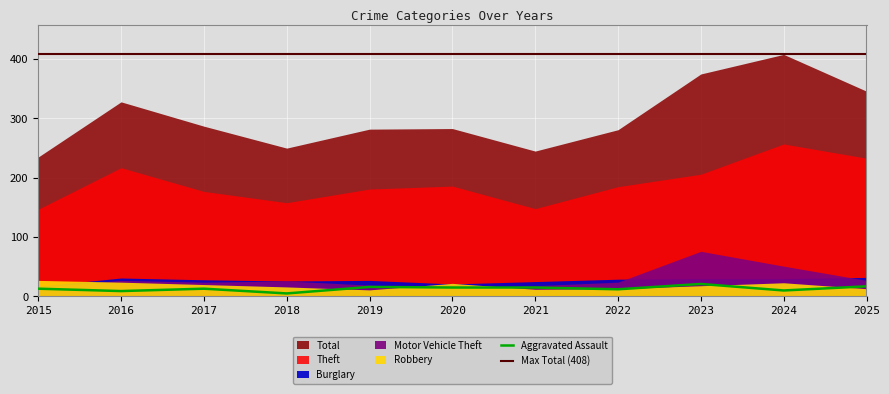

Which category has the lowest value in the Robbery series?

2019